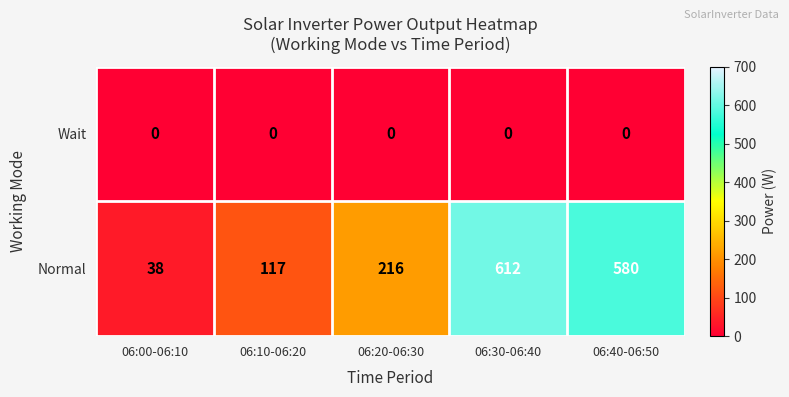

Rank the series by their maximum value, from lowest to highest.

Wait, Normal